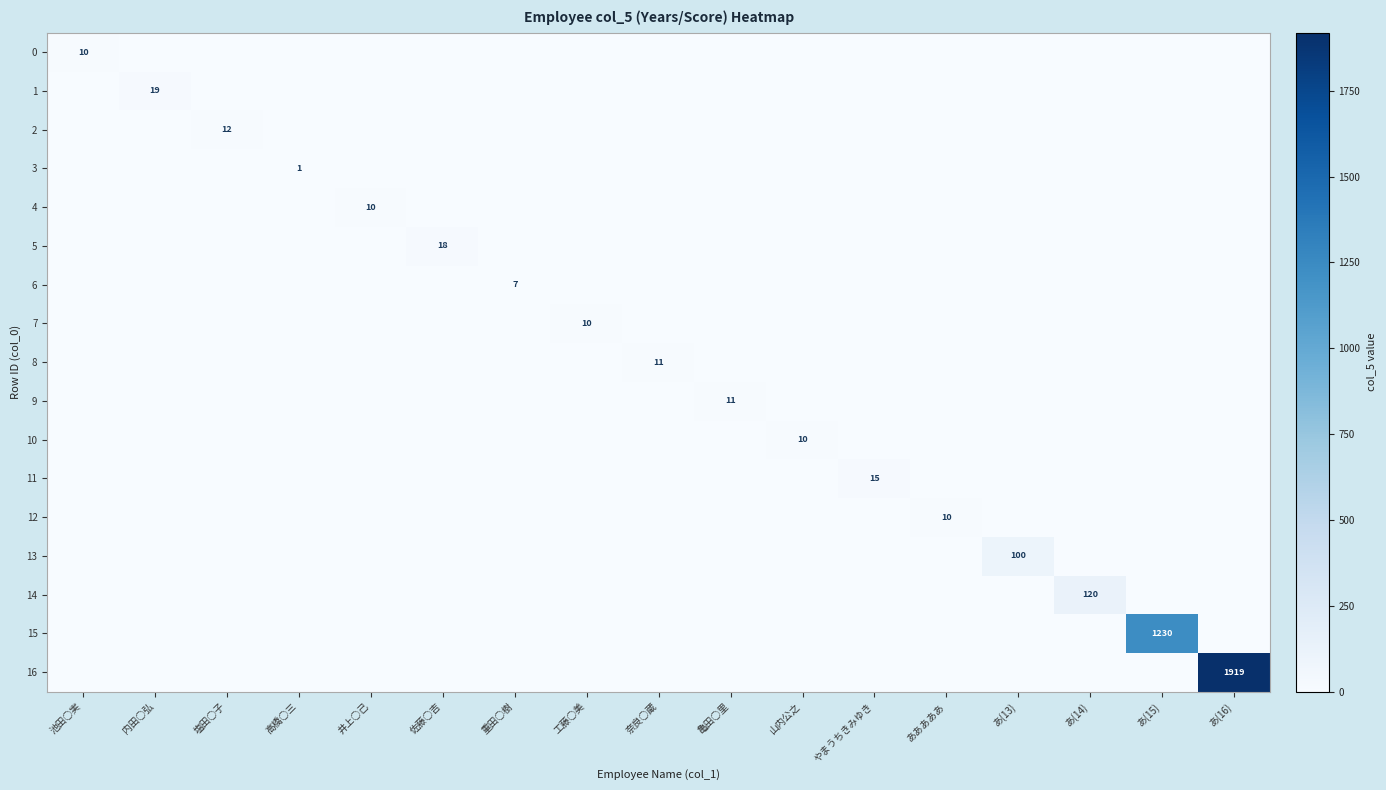

What is the greatest value displayed?

1919